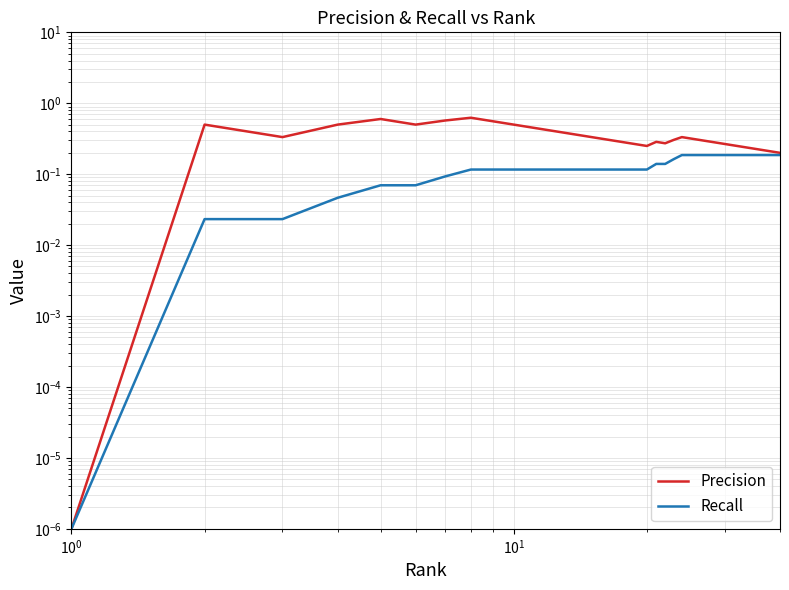

How many series are shown in this chart?

2